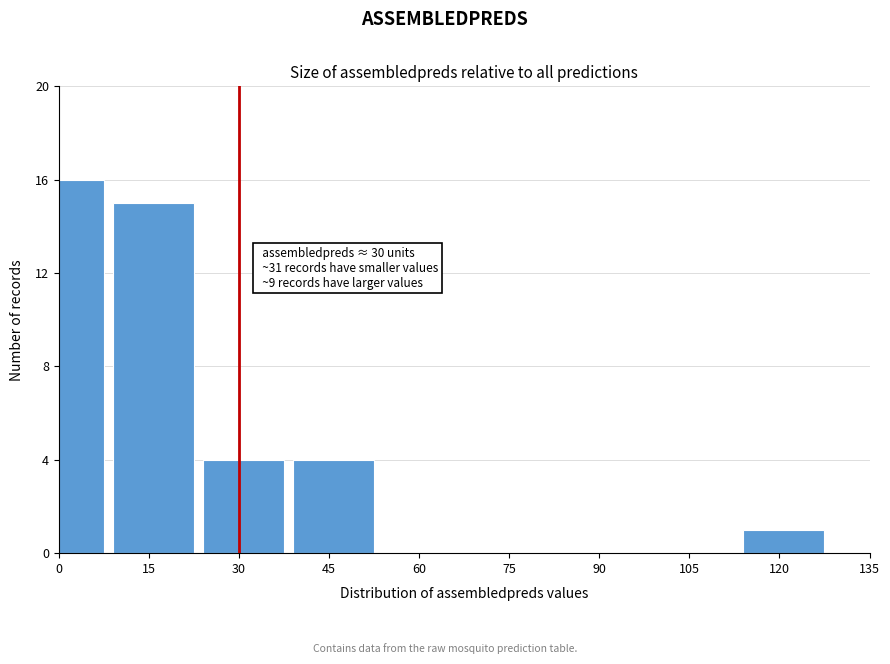

Reading right to left, list all the values displayed in this chart.

120=1	105=0	90=0	75=0	60=0	45=4	30=4	15=15	0=16